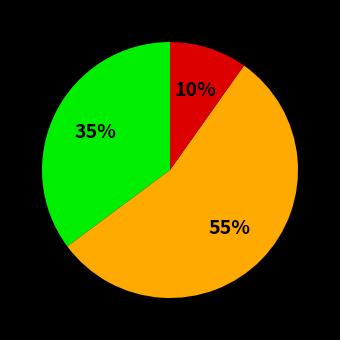

To the nearest percent, what is the difference between the largest and smallest slice percentages?

45%